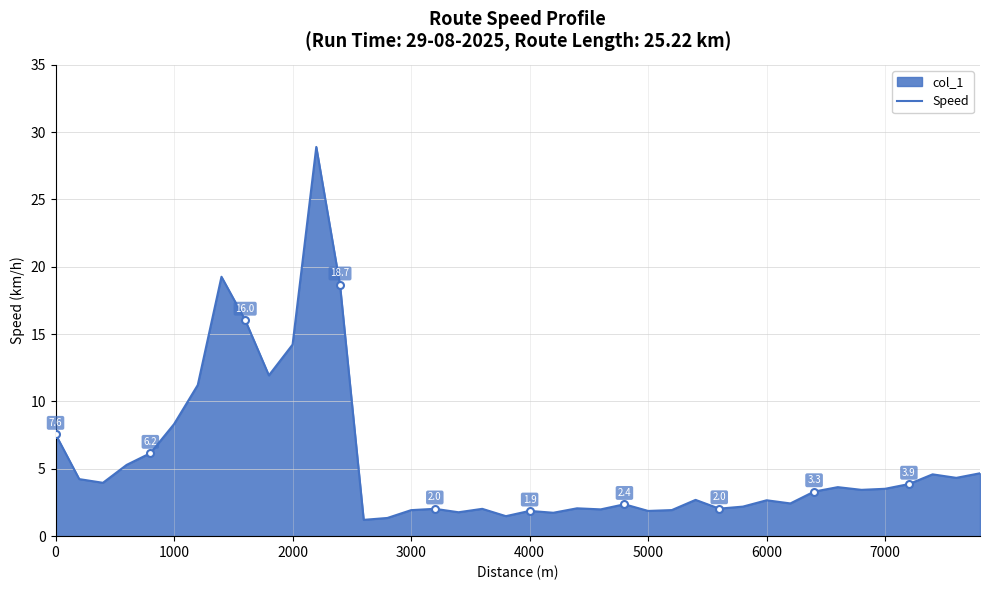

What is the difference between the maximum and minimum values?

27.7